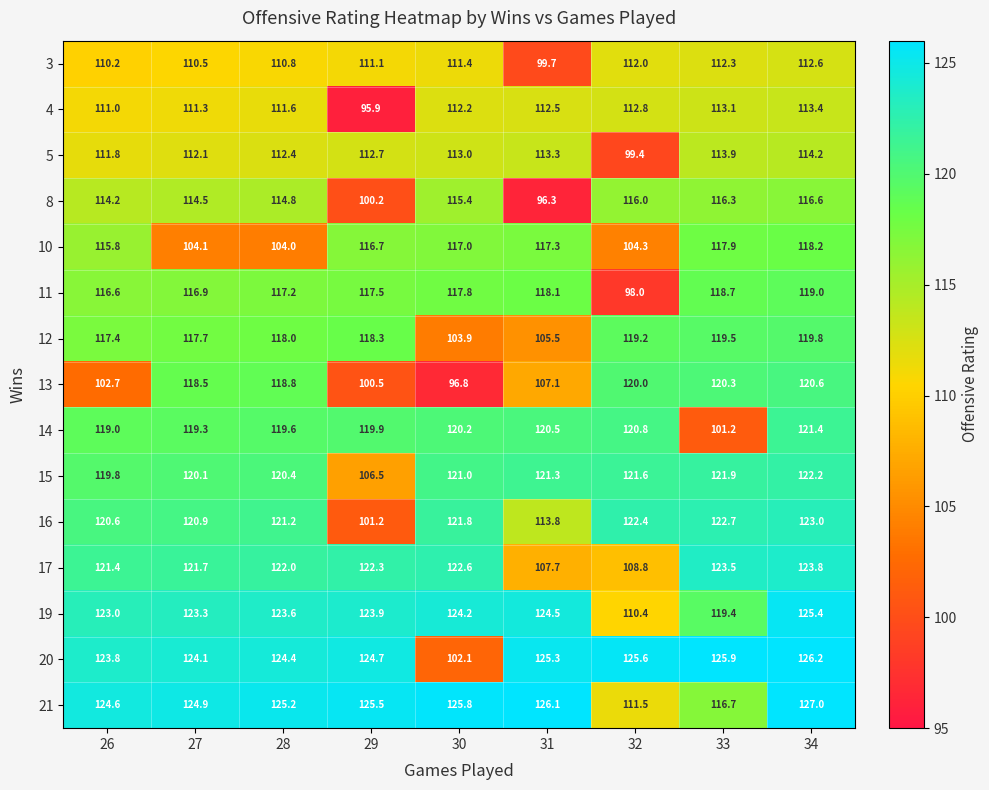

What is the sum of all 17 values?

1073.8